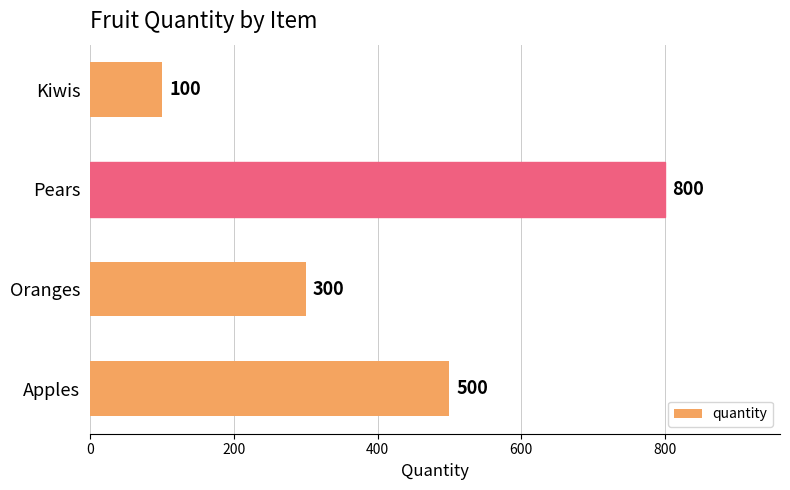

Where is the data nearest to the value 450?

Apples